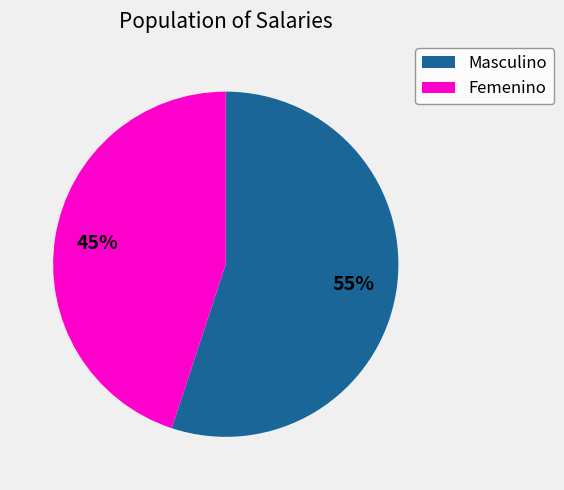

To the nearest percent, what is the average slice percentage?

50%